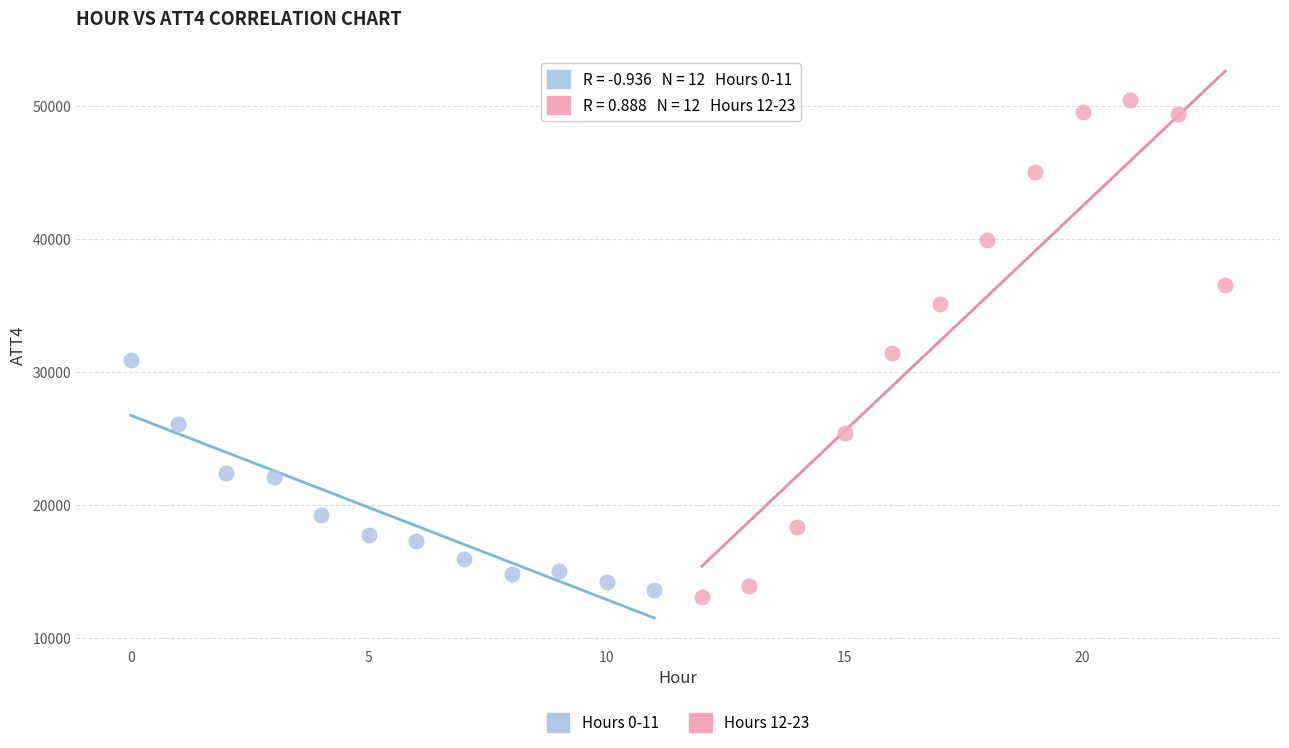

Which series reaches the maximum Y coordinate?

Hours 12-23